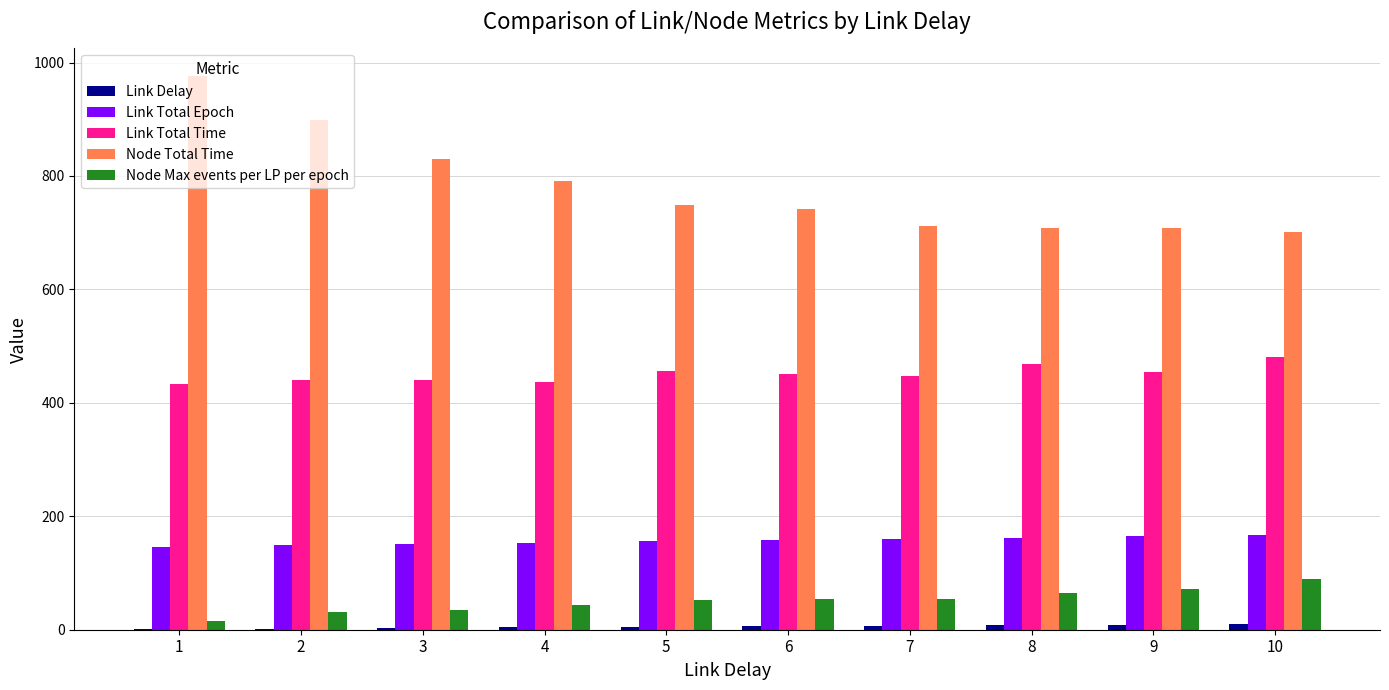

What is the sum of all Link Total Epoch values?

1568